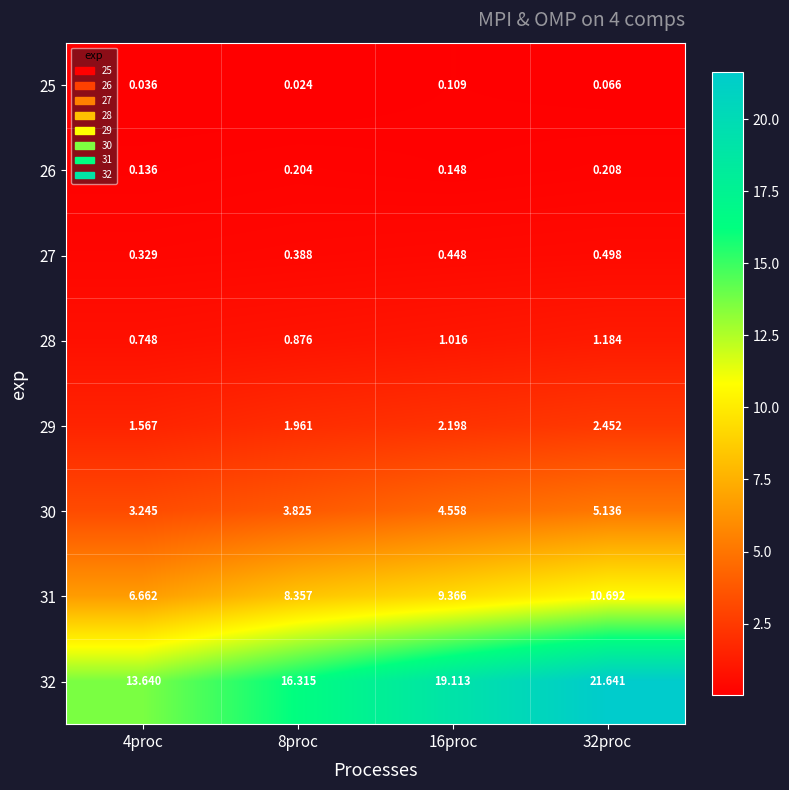

Rank the series by their maximum value, from lowest to highest.

25, 26, 27, 28, 29, 30, 31, 32